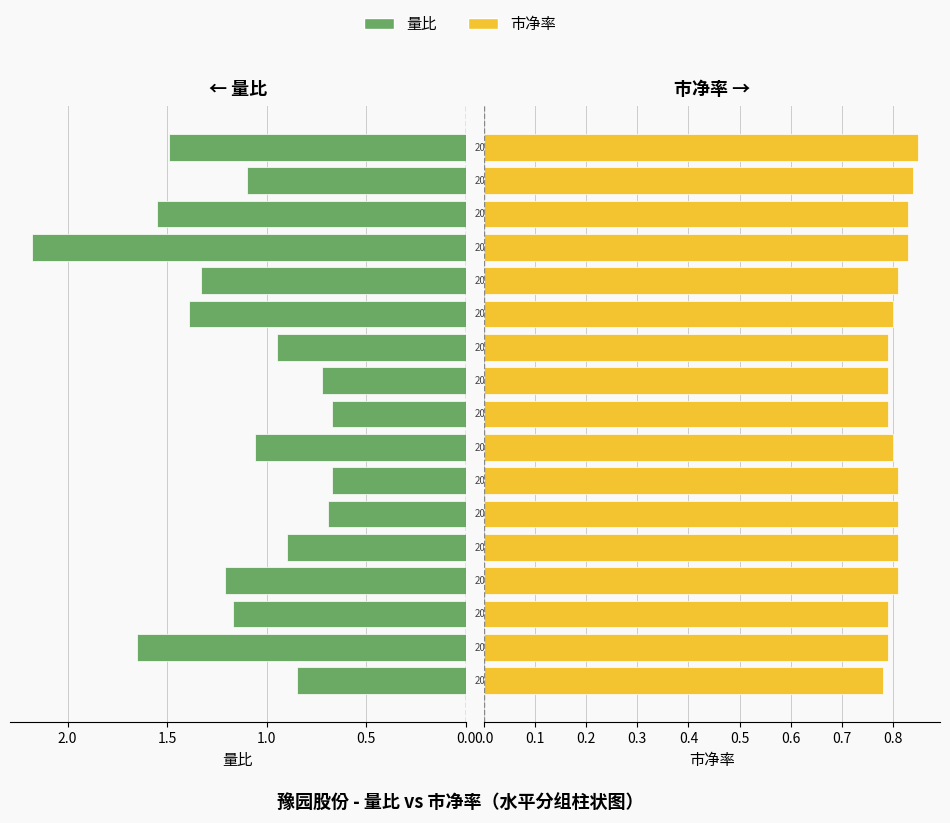

How many series are shown in this chart?

2